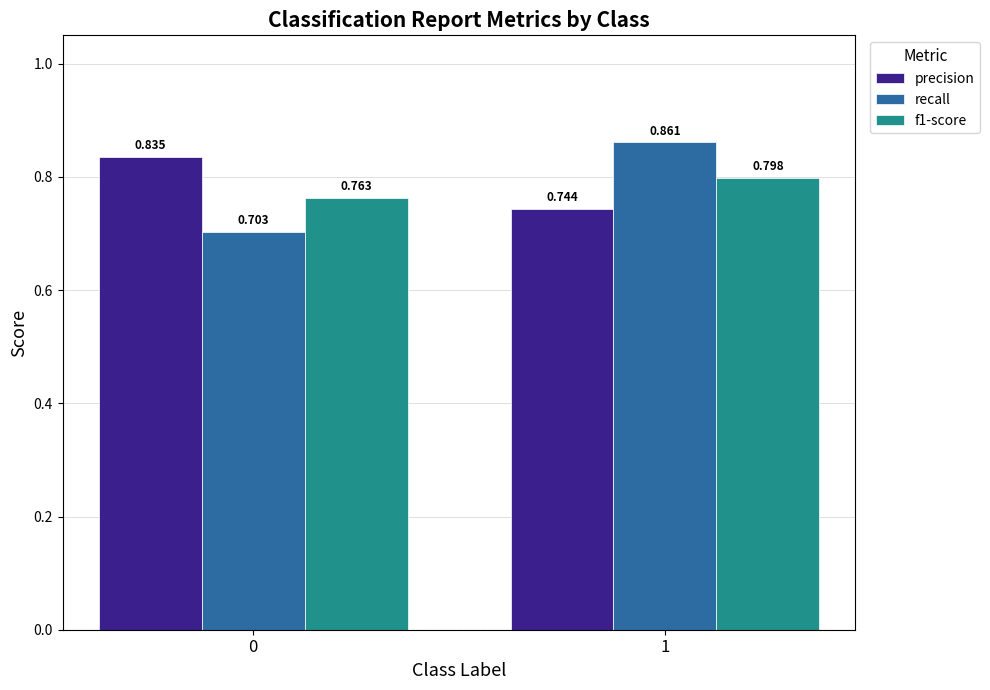

List the labels in order of recall value, smallest first.

0, 1